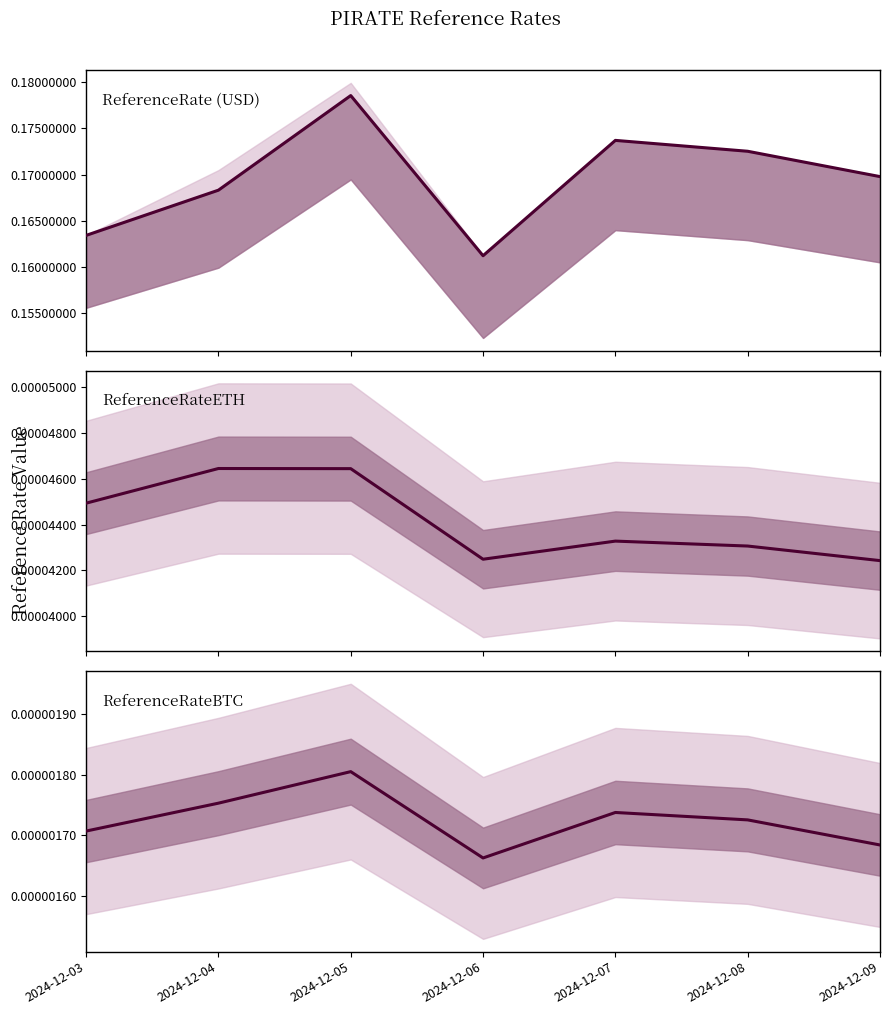

How many lines are shown in the chart?

3